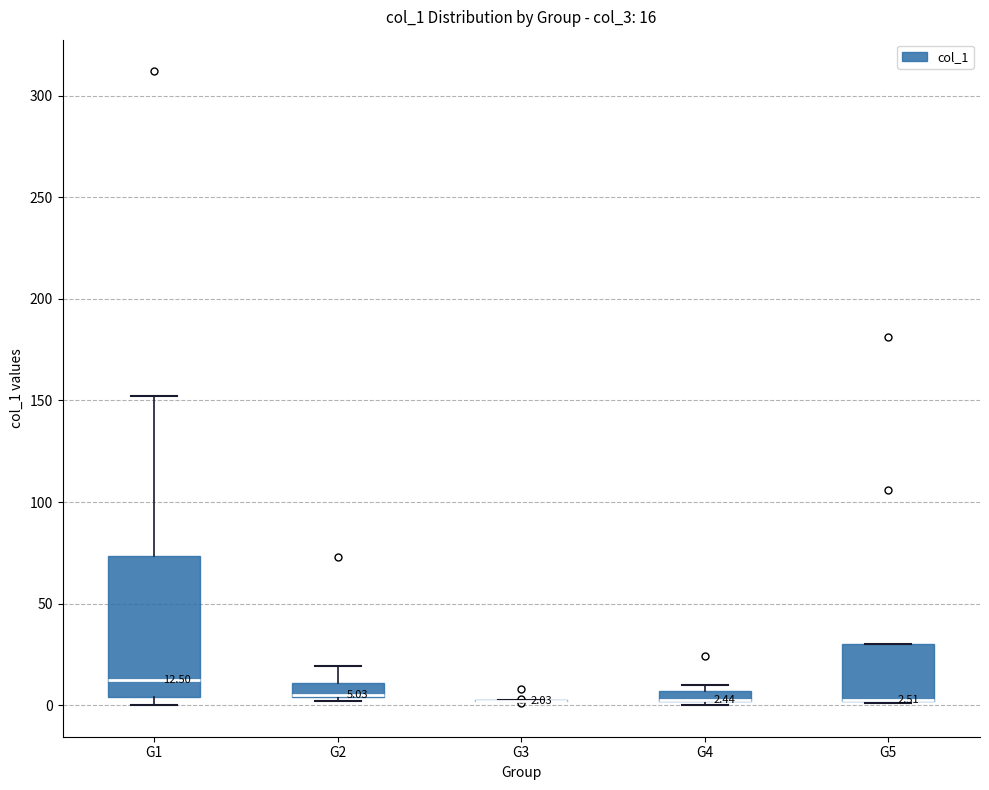

Which box is the tallest, from its lower edge to its upper edge?

G1